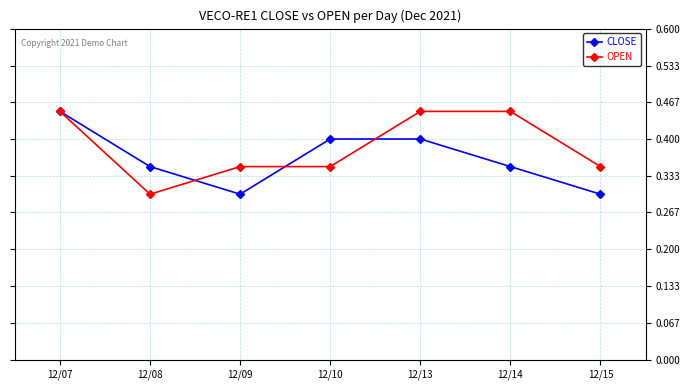

Count the CLOSE values in the range 0 to 1.

7